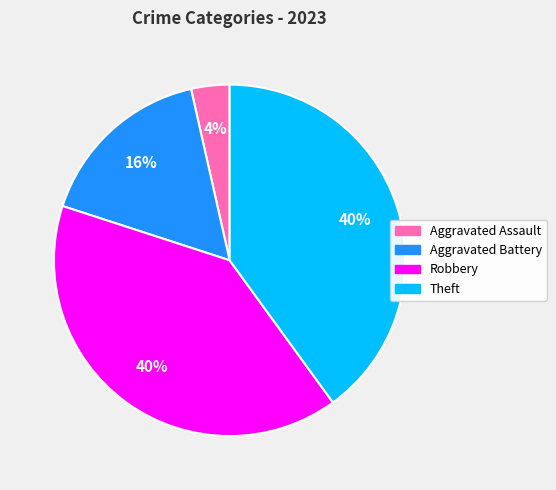

Count the number of slices in the pie.

4